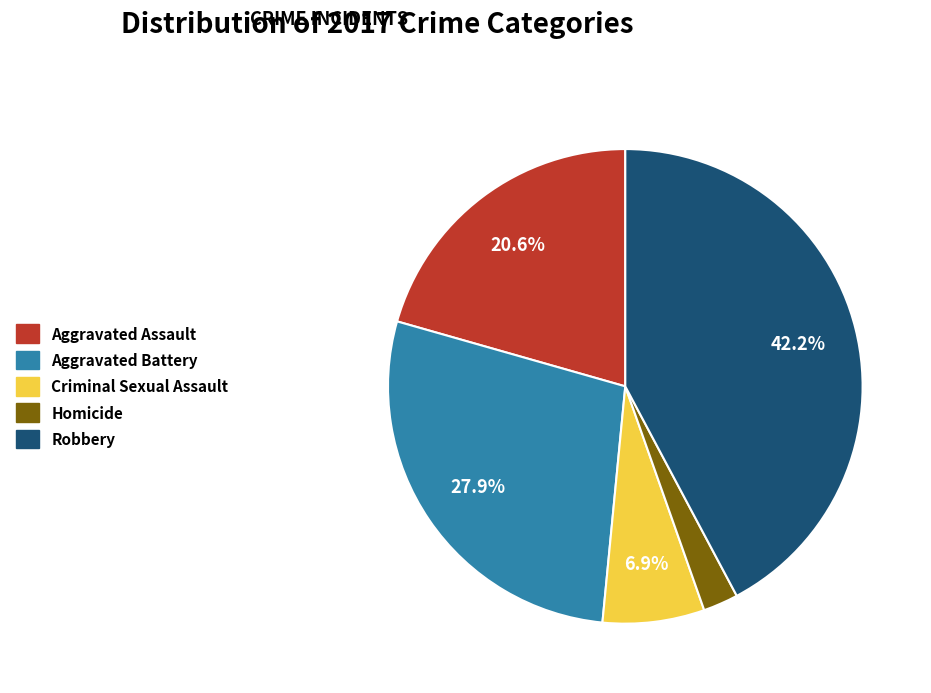

Count the number of slices in the pie.

5